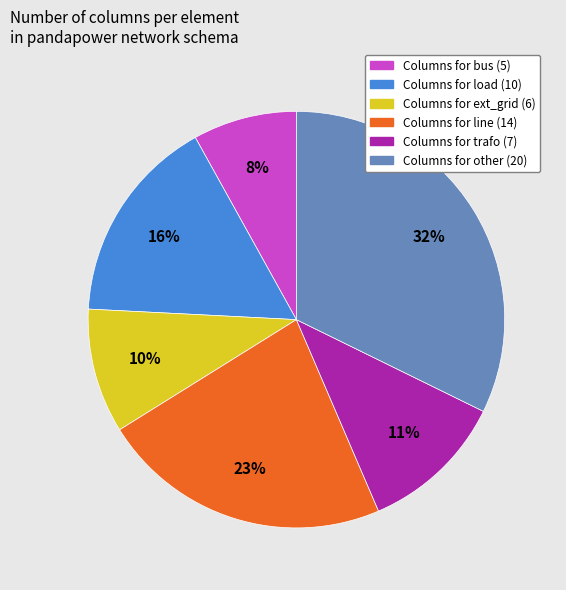

Does any single category account for the majority?

No